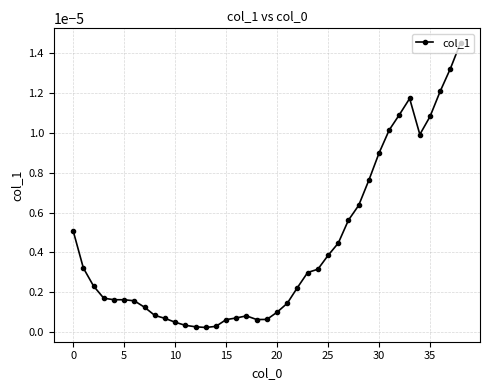

True or false: the data has more than 1 interior local peaks.

True